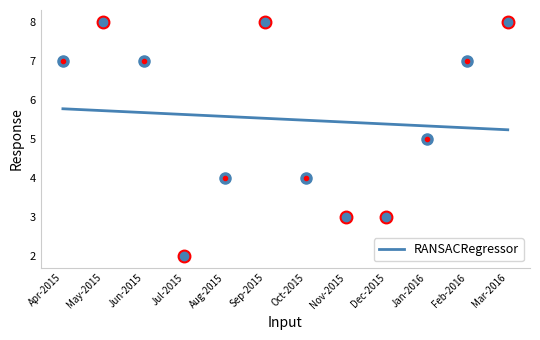

Which category has the highest value across all series?

Apr-2015